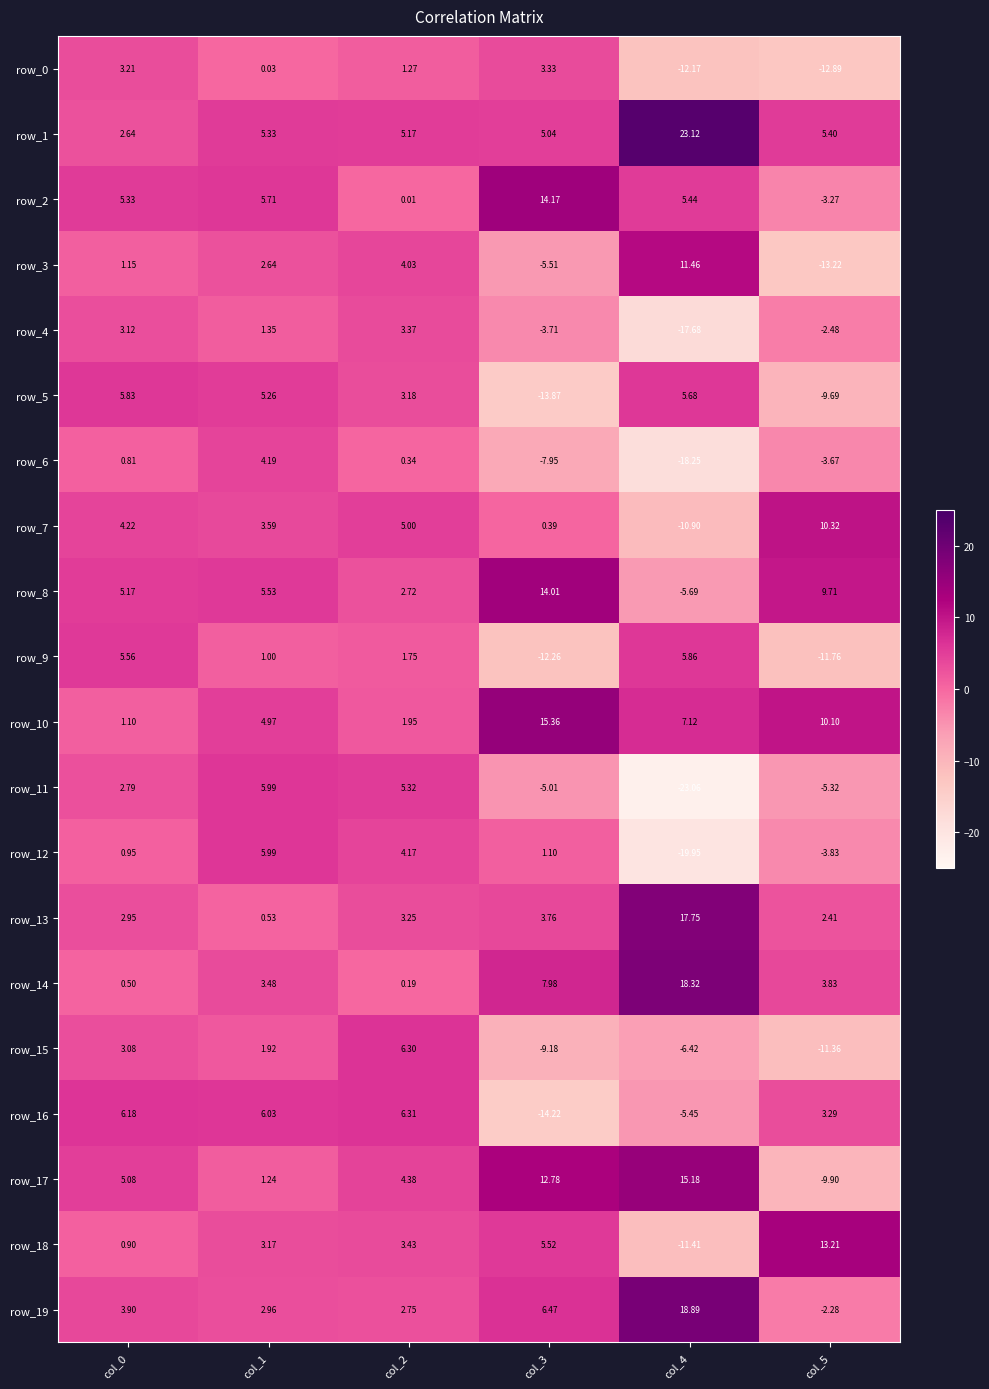

Is the value of row_9 at col_4 greater than the value of row_17 at col_2?

Yes